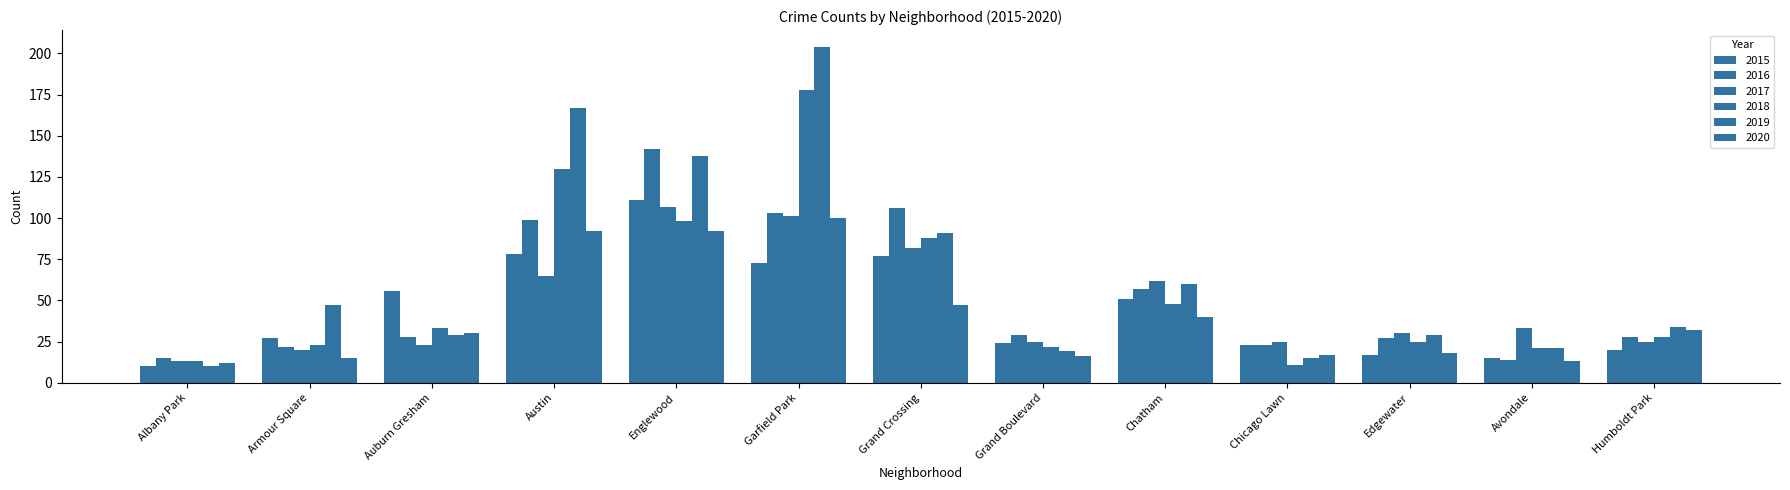

Does the chart contain stacked bars?

No